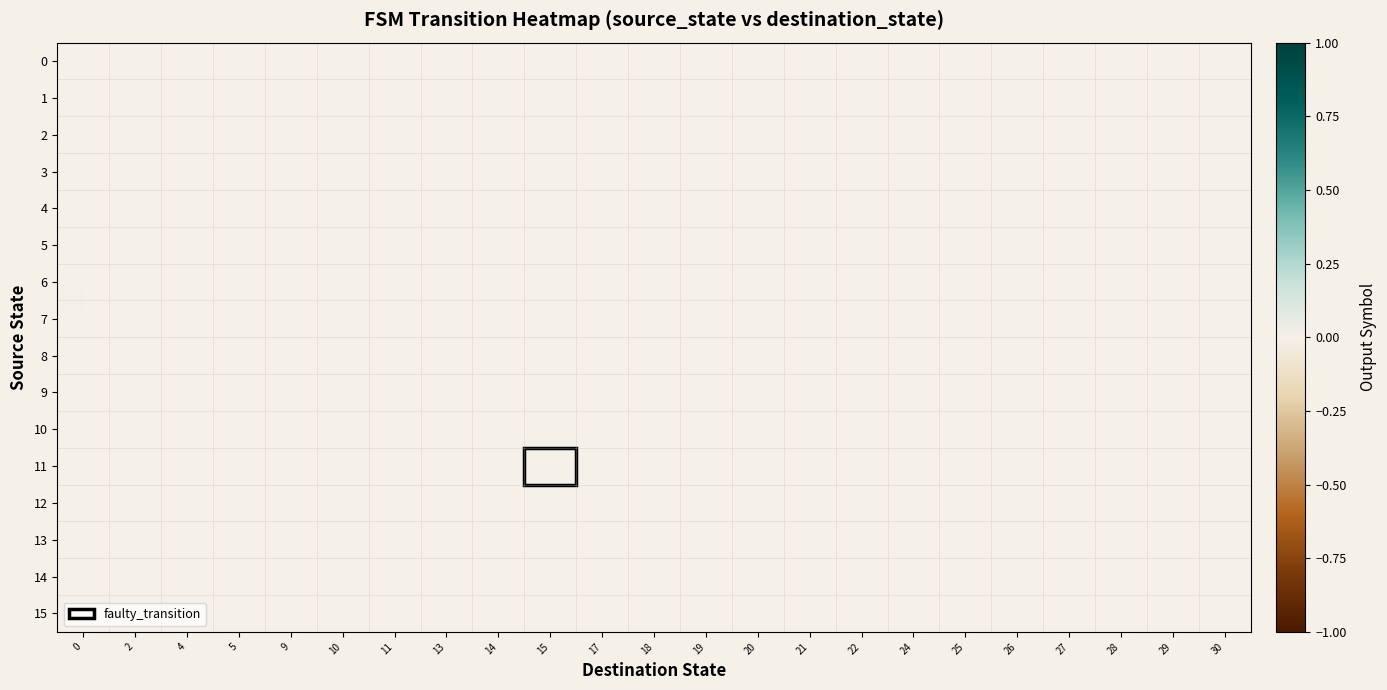

Which series has the widest spread of values?

3